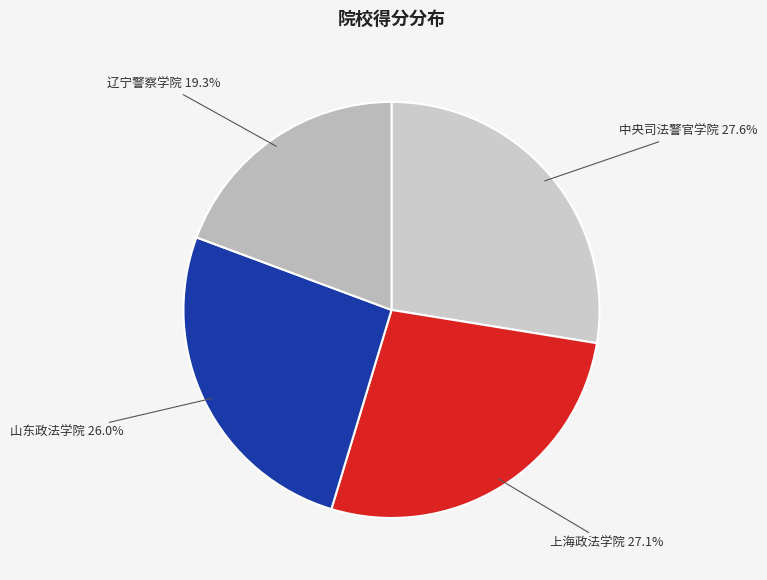

How many segments does this pie chart have?

4